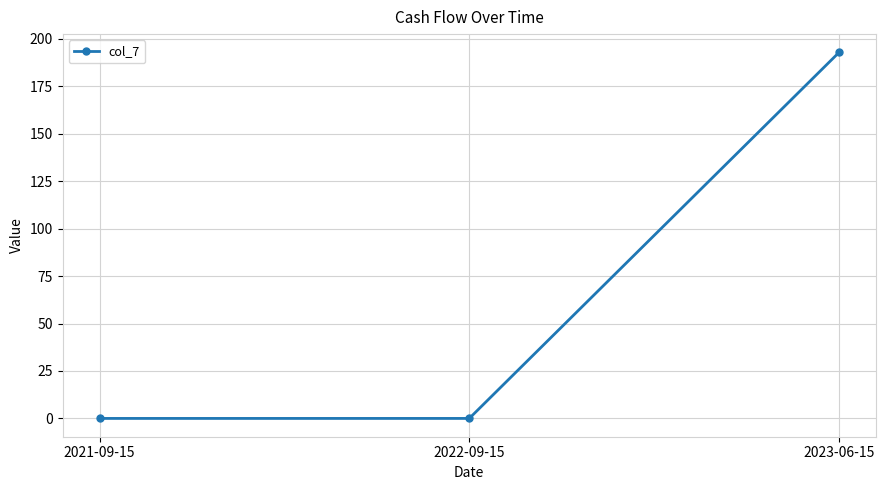

Which has a higher value, 2023-06-15 or 2021-09-15?

2023-06-15